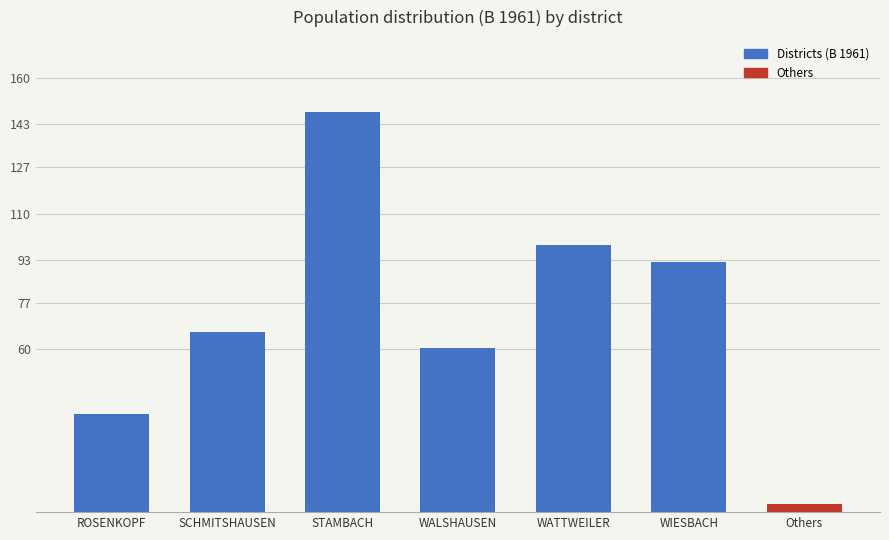

Which category has the lowest value across all series?

Others